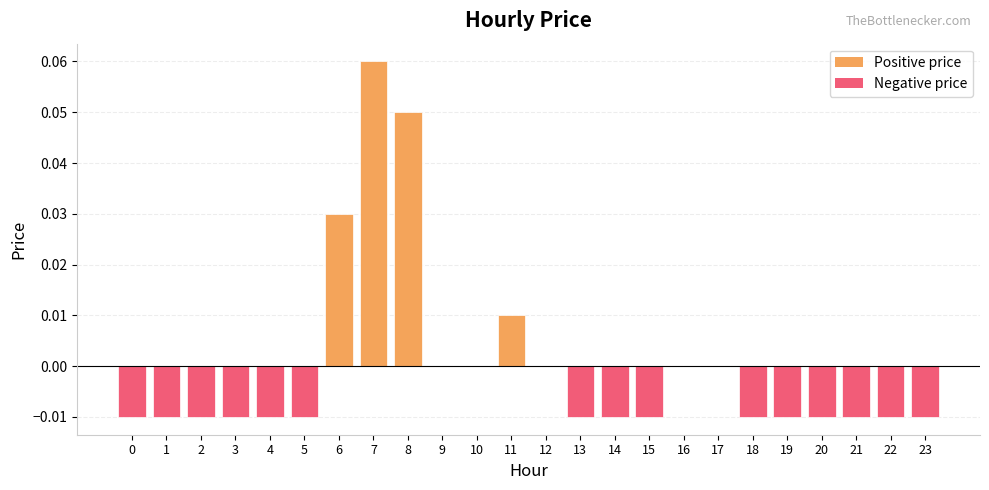

Which label corresponds to the largest value in the chart?

7